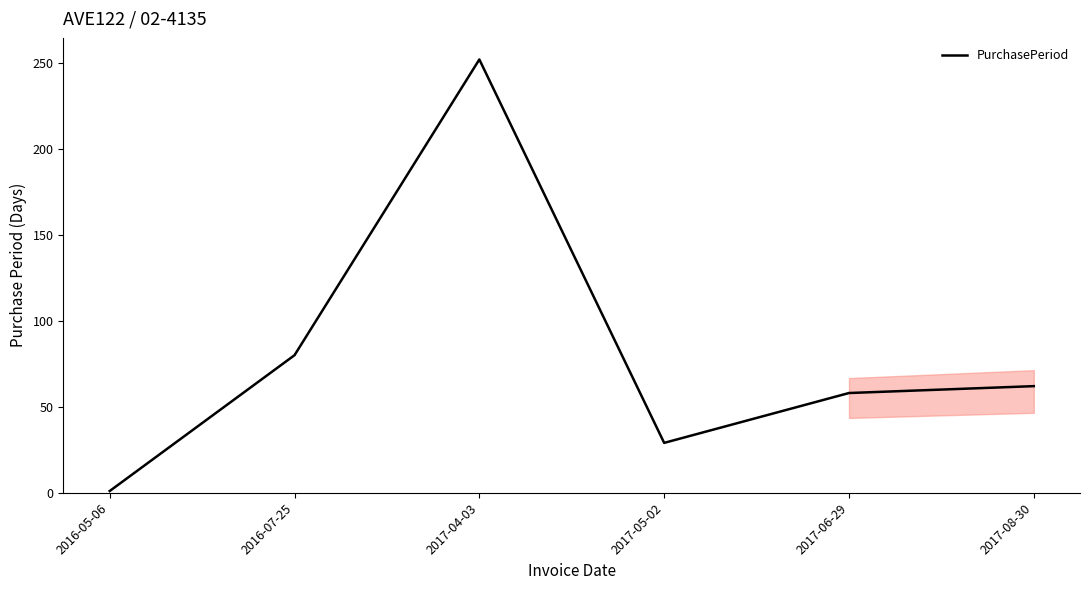

The value at 2017-06-29 is 85. True or false?

False